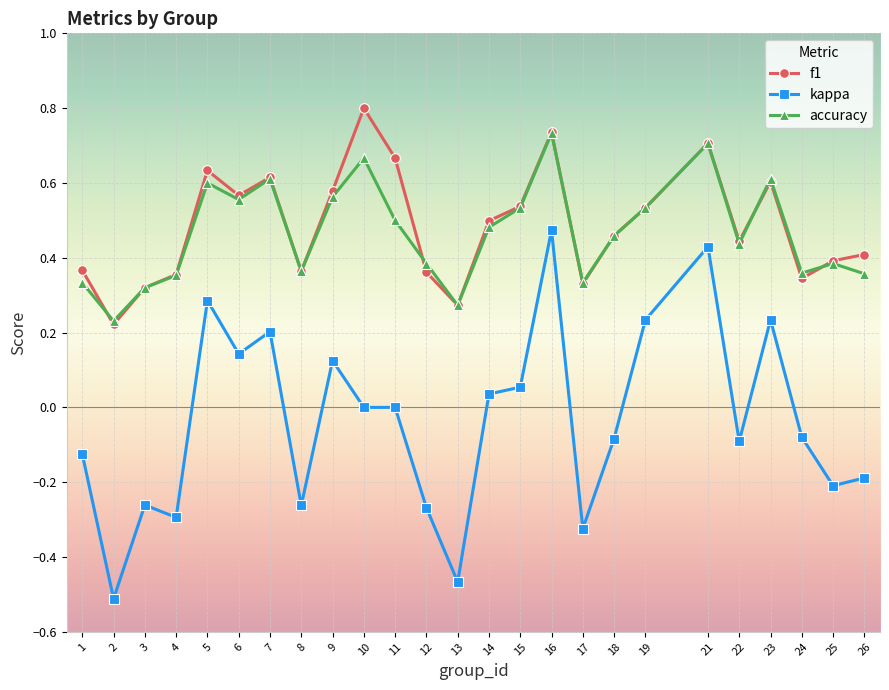

Which series has the largest range (max minus min)?

kappa